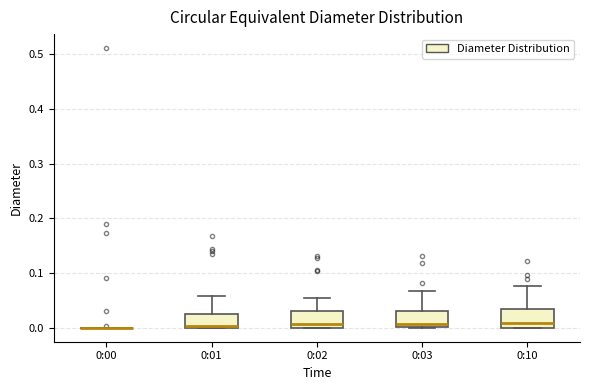

Reading left to right, transcribe this box plot: for each box, give where its median line is, the range the box spans, and where its two whiskers end, as read against the y-axis. The values are not printed on the chart, so give them approximately, as read against the axis.

0:00: box collapsed to a line at 0.00, whiskers 0.00 to 0.00
0:01: median 0.00, box 0.00 to 0.03, whiskers 0.00 to 0.06
0:02: median 0.01, box 0.00 to 0.03, whiskers 0.00 to 0.05
0:03: median 0.01, box 0.00 to 0.03, whiskers 0.00 to 0.07
0:10: median 0.01, box 0.00 to 0.03, whiskers 0.00 to 0.08